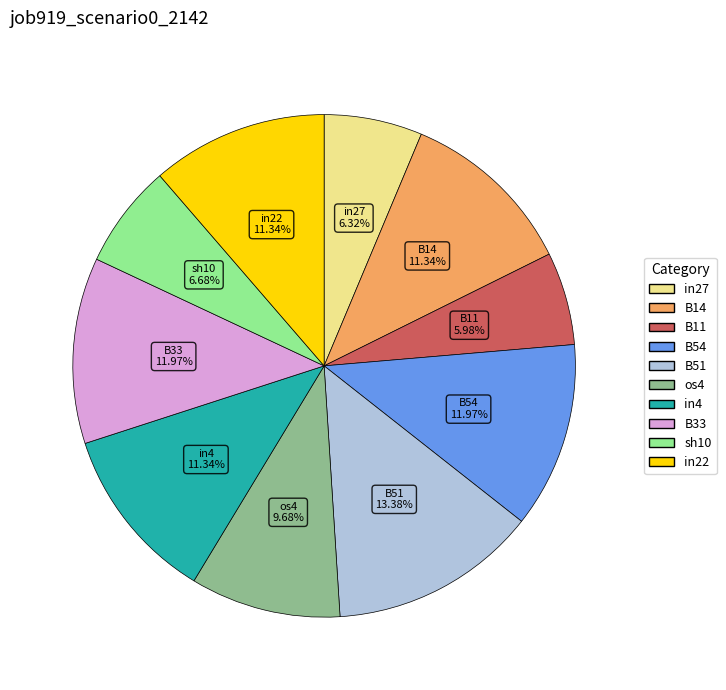

To the nearest percent, what portion does in27 represent?

6%